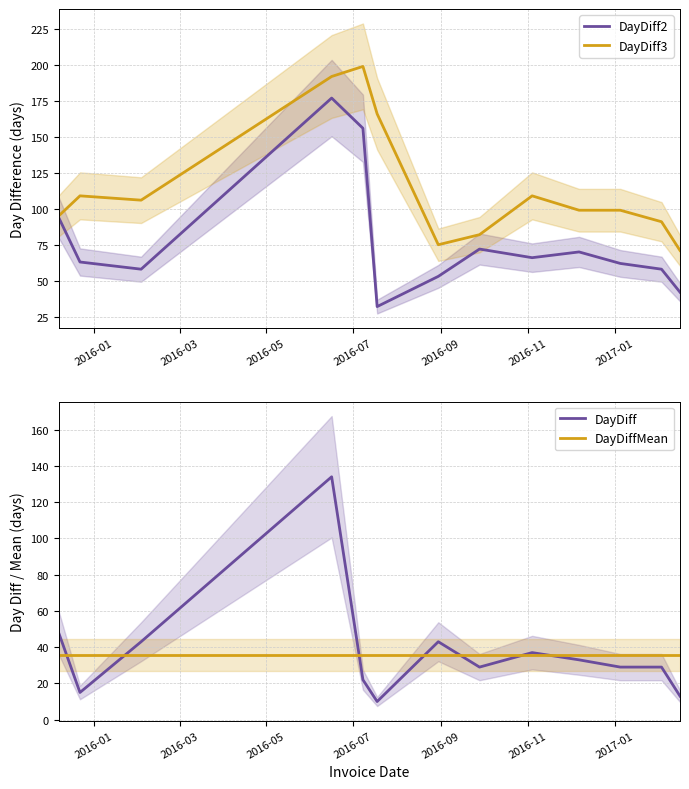

What is the maximum value for DayDiff?

134.0